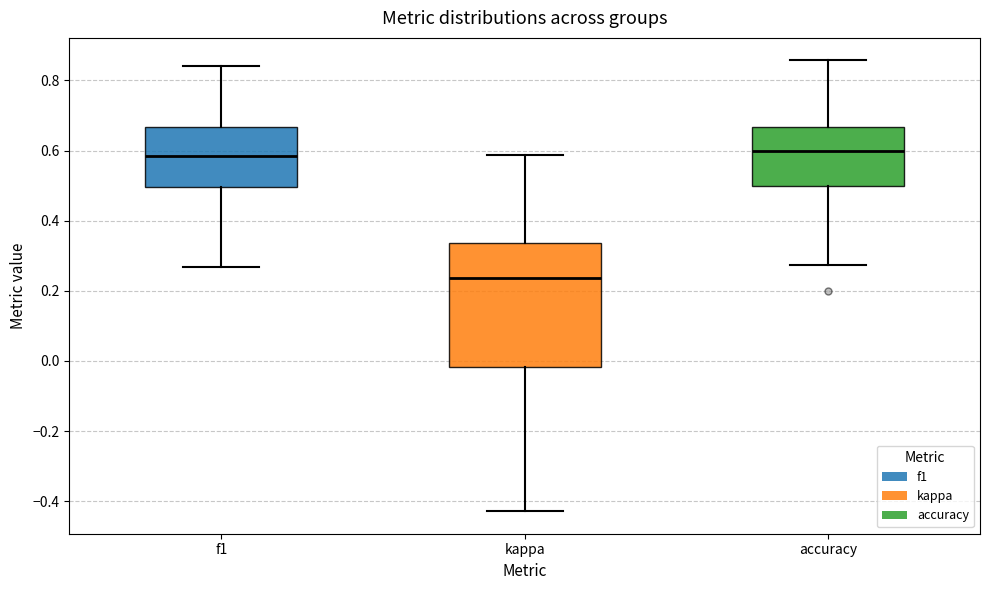

Which box's median line is the lowest?

kappa